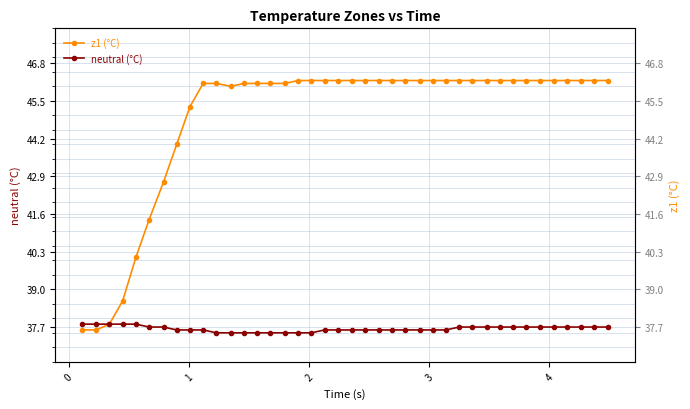

Reading left to right, what are all the values shown in this chart?

z1 (°C): 37.6	37.6	37.8	38.6	40.1	41.4	42.7	44.0	45.3	46.1	46.1	46.0	46.1	46.1	46.1	46.1	46.2	46.2	46.2	46.2	46.2	46.2	46.2	46.2	46.2	46.2	46.2	46.2	46.2	46.2	46.2	46.2	46.2	46.2	46.2	46.2	46.2	46.2	46.2	46.2
neutral (°C): 37.8	37.8	37.8	37.8	37.8	37.7	37.7	37.6	37.6	37.6	37.5	37.5	37.5	37.5	37.5	37.5	37.5	37.5	37.6	37.6	37.6	37.6	37.6	37.6	37.6	37.6	37.6	37.6	37.7	37.7	37.7	37.7	37.7	37.7	37.7	37.7	37.7	37.7	37.7	37.7